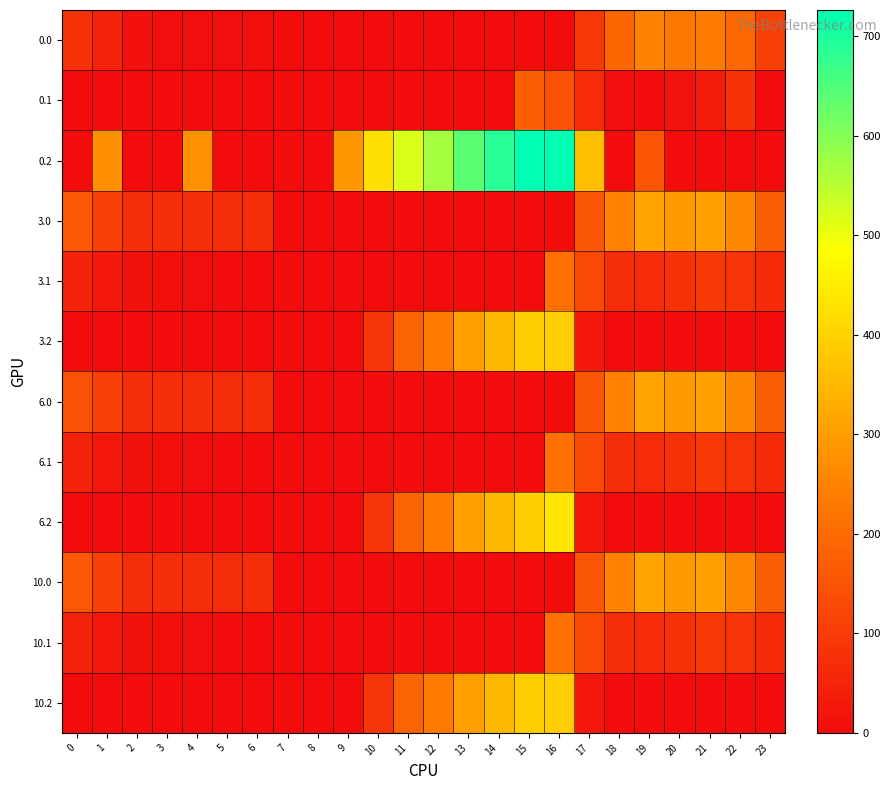

Which series has the largest range (max minus min)?

0.2